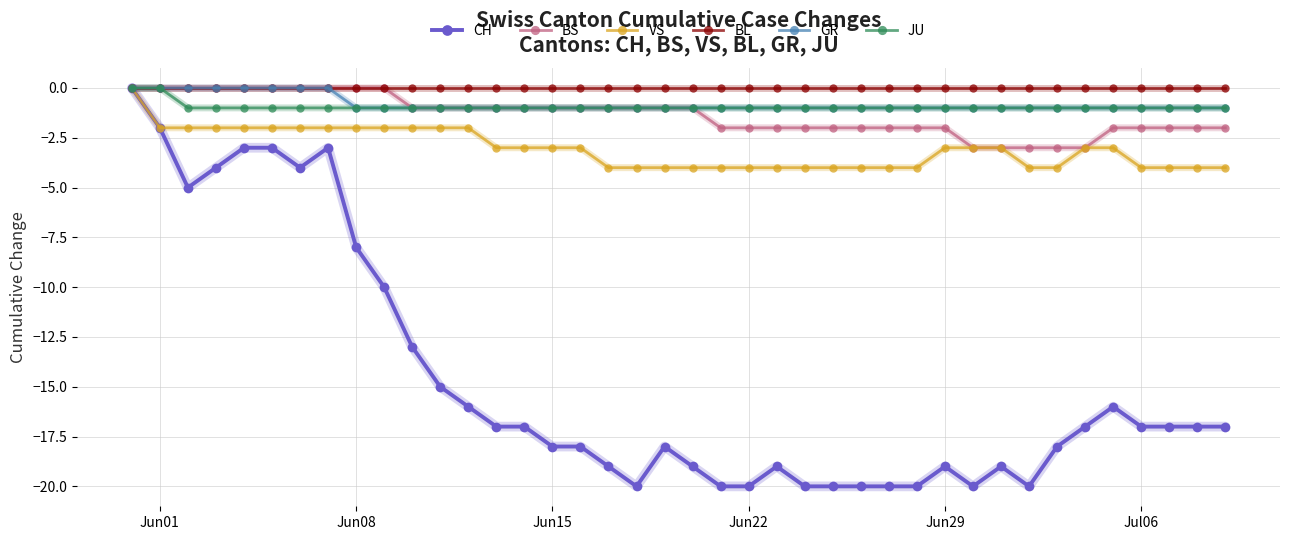

Count the number of categories in the chart.

40